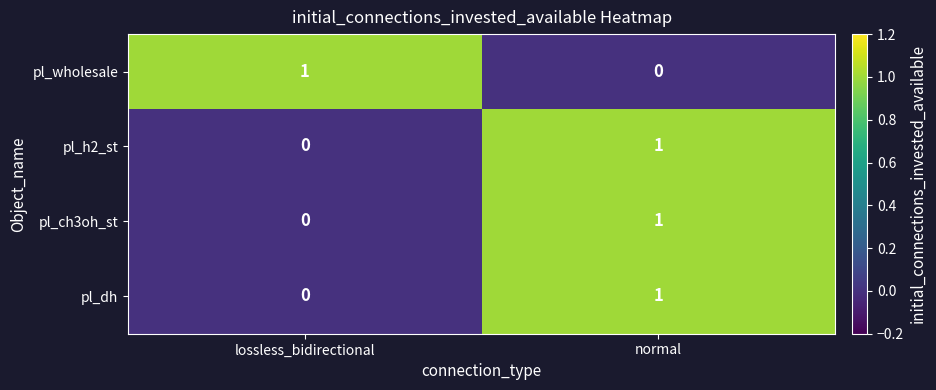

The pl_ch3oh_st series shows 1 at normal. True or false?

True